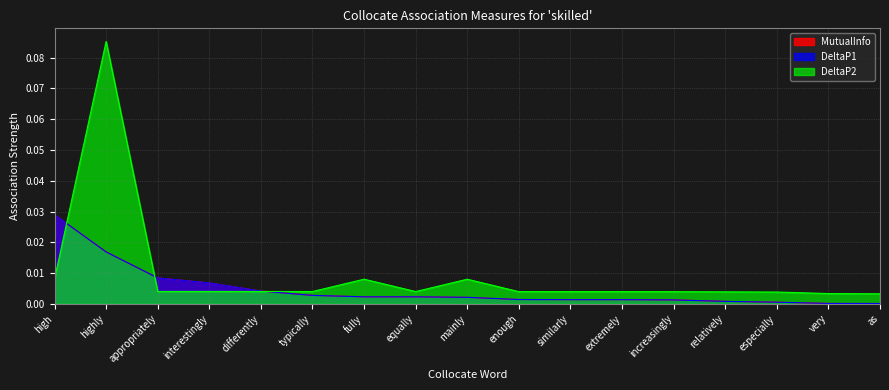

True or false: DeltaP2 has a value of 0.0 at similarly.

True